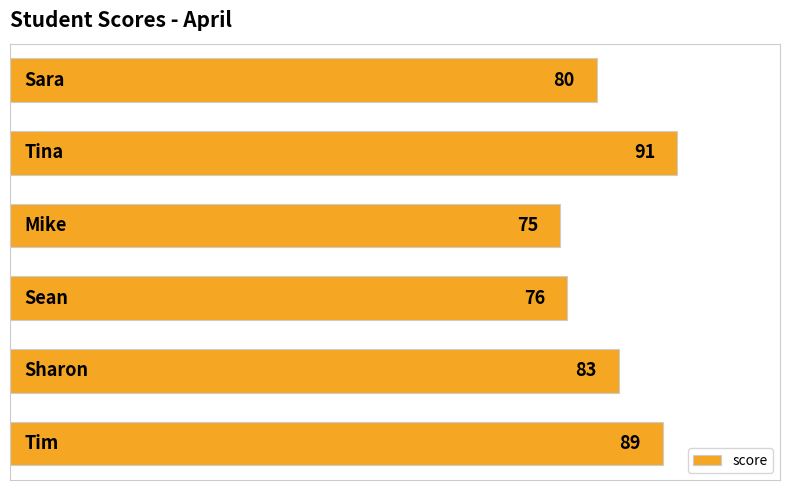

What is the minimum value shown in the chart?

75